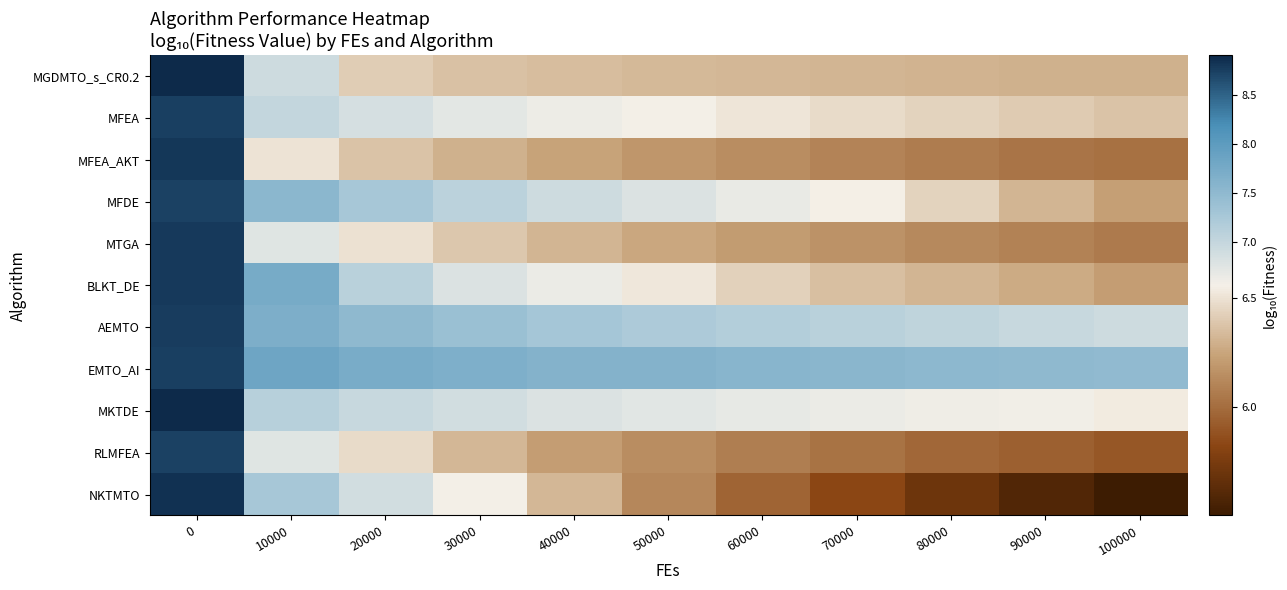

Reading left to right, extract all data points from this chart.

MGDMTO_s_CR0.2: 0=8.9	10000=6.9	20000=6.4	30000=6.4	40000=6.3	50000=6.3	60000=6.3	70000=6.3	80000=6.3	90000=6.3	100000=6.3
MFEA: 0=8.7	10000=7.0	20000=6.8	30000=6.7	40000=6.6	50000=6.6	60000=6.5	70000=6.5	80000=6.4	90000=6.4	100000=6.4
MFEA_AKT: 0=8.8	10000=6.5	20000=6.4	30000=6.3	40000=6.2	50000=6.2	60000=6.1	70000=6.1	80000=6.1	90000=6.0	100000=6.0
MFDE: 0=8.7	10000=7.5	20000=7.3	30000=7.1	40000=6.9	50000=6.8	60000=6.7	70000=6.6	80000=6.4	90000=6.3	100000=6.2
MTGA: 0=8.8	10000=6.7	20000=6.5	30000=6.4	40000=6.3	50000=6.3	60000=6.2	70000=6.2	80000=6.1	90000=6.1	100000=6.1
BLKT_DE: 0=8.8	10000=7.7	20000=7.1	30000=6.8	40000=6.6	50000=6.5	60000=6.4	70000=6.4	80000=6.3	90000=6.3	100000=6.2
AEMTO: 0=8.8	10000=7.7	20000=7.5	30000=7.4	40000=7.3	50000=7.2	60000=7.2	70000=7.1	80000=7.0	90000=7.0	100000=6.9
EMTO_AI: 0=8.8	10000=7.8	20000=7.7	30000=7.7	40000=7.6	50000=7.6	60000=7.6	70000=7.6	80000=7.5	90000=7.5	100000=7.5
MKTDE: 0=8.9	10000=7.1	20000=7.0	30000=6.9	40000=6.8	50000=6.7	60000=6.7	70000=6.6	80000=6.6	90000=6.6	100000=6.5
RLMFEA: 0=8.7	10000=6.7	20000=6.5	30000=6.3	40000=6.2	50000=6.1	60000=6.1	70000=6.0	80000=6.0	90000=5.9	100000=5.9
NKTMTO: 0=8.8	10000=7.3	20000=6.9	30000=6.6	40000=6.3	50000=6.1	60000=6.0	70000=5.8	80000=5.7	90000=5.6	100000=5.5